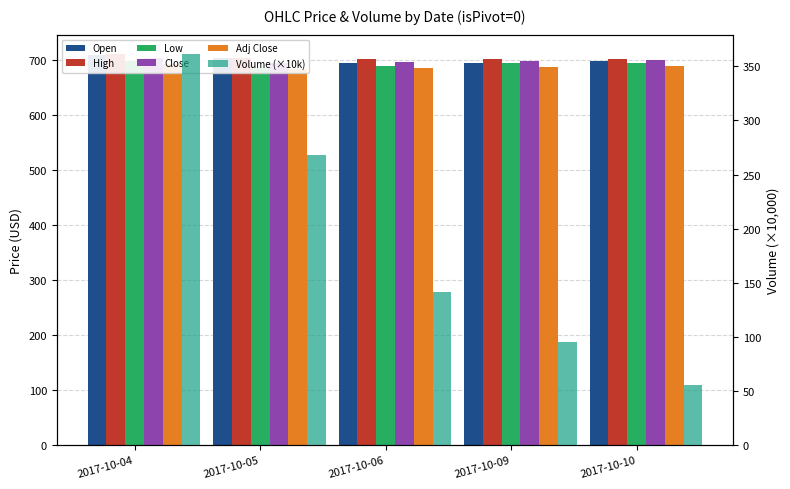

Which series has the largest total across all categories?

High